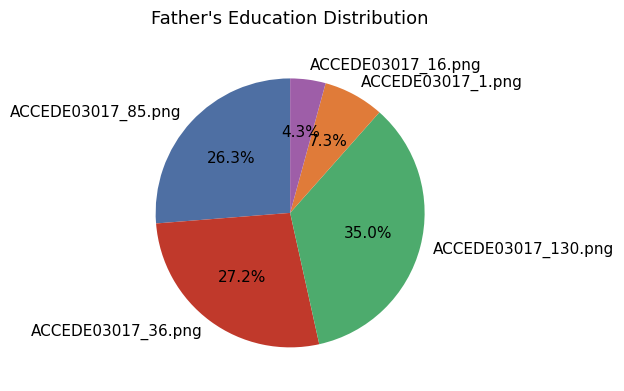

Which has a higher value, ACCEDE03017_85.png or ACCEDE03017_130.png?

ACCEDE03017_130.png